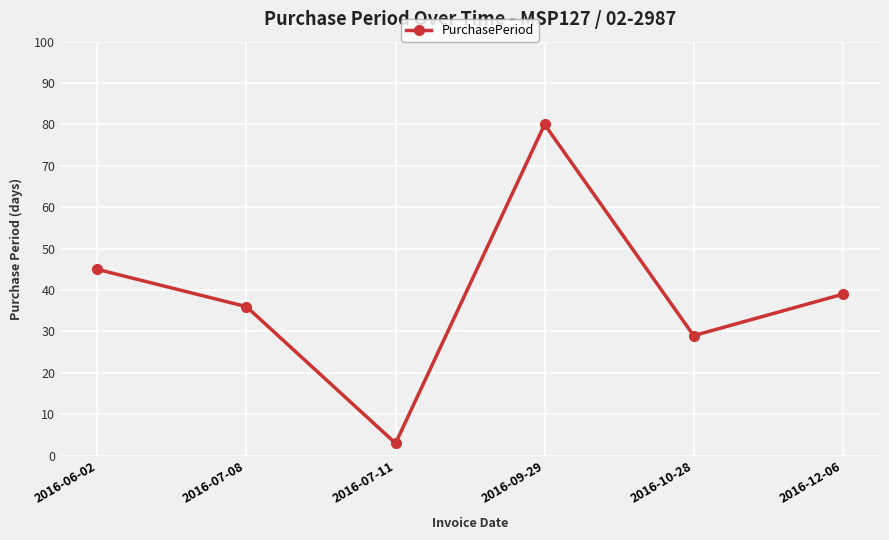

True or false: the data shows 26 at 2016-06-02.

False